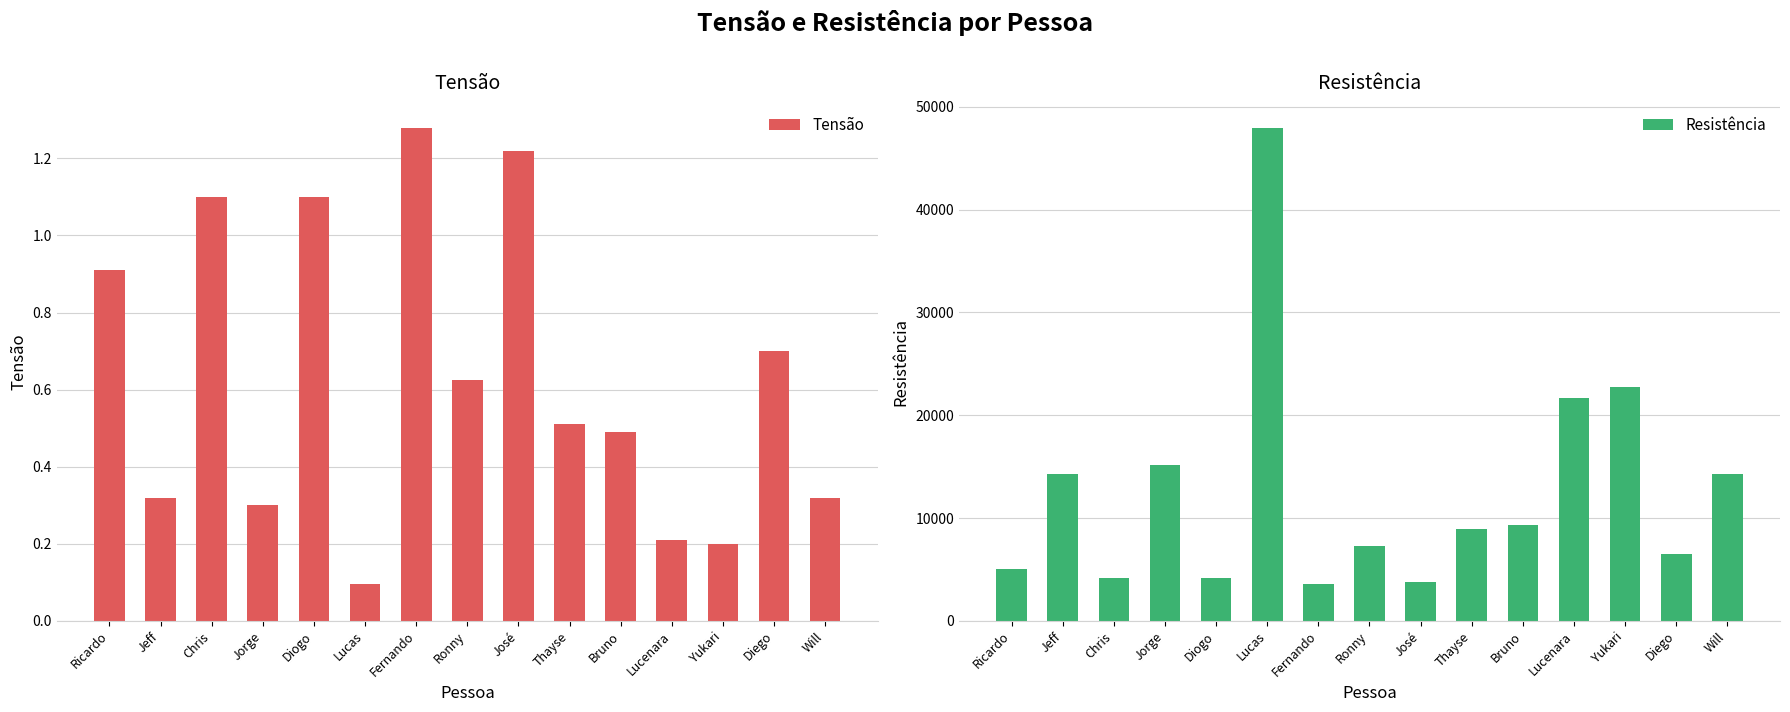

What are all the series names shown in the legend?

Tensão, Resistência